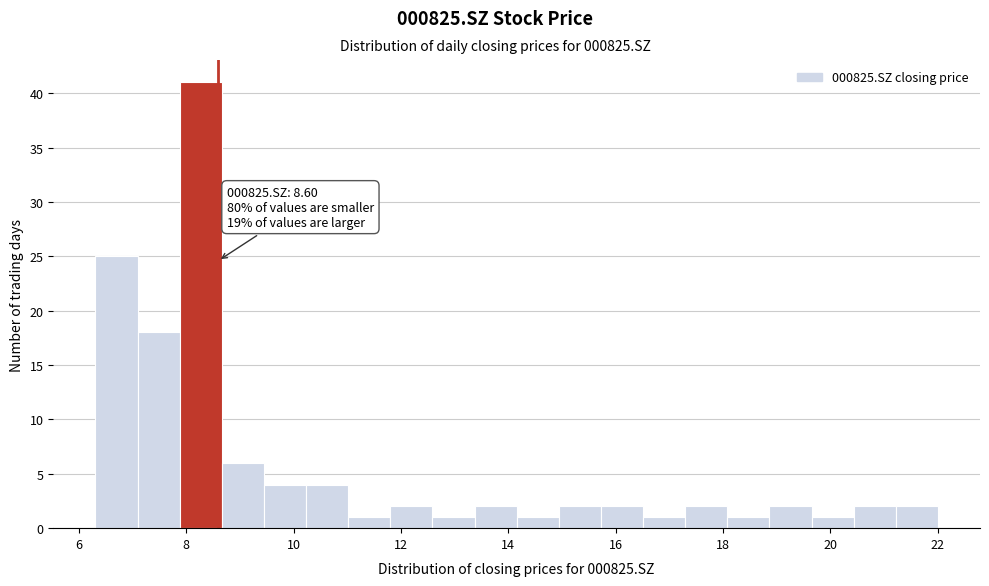

Read against the x-axis, roughly where is the centre of the tallest bar?

8.2